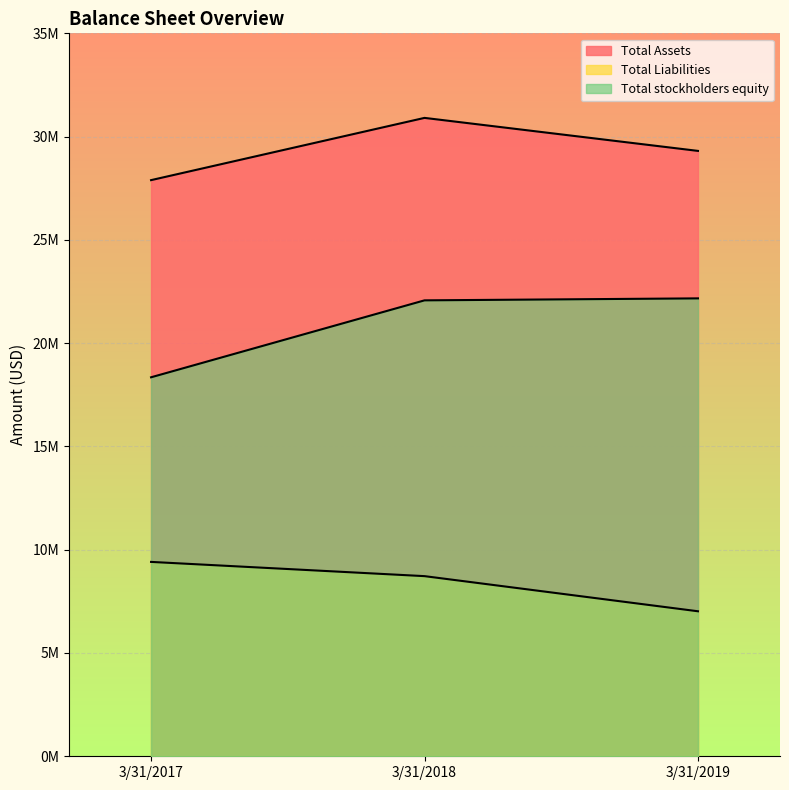

How many data points does each series have?

3